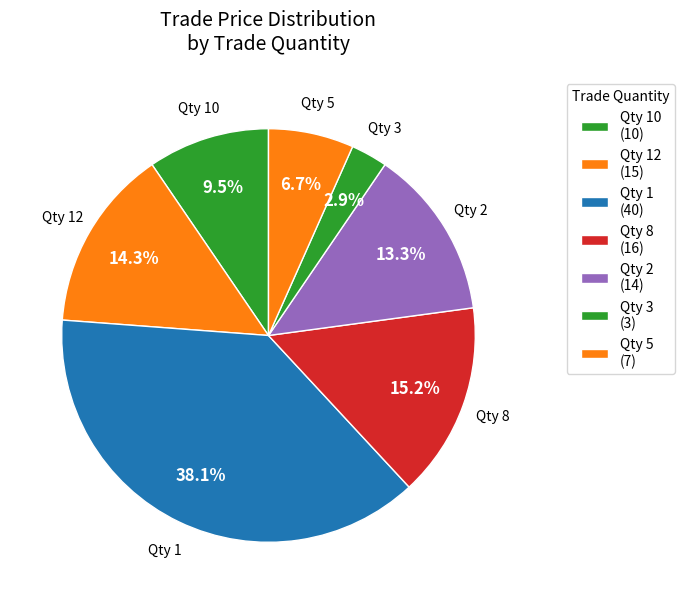

How many segments does this pie chart have?

7